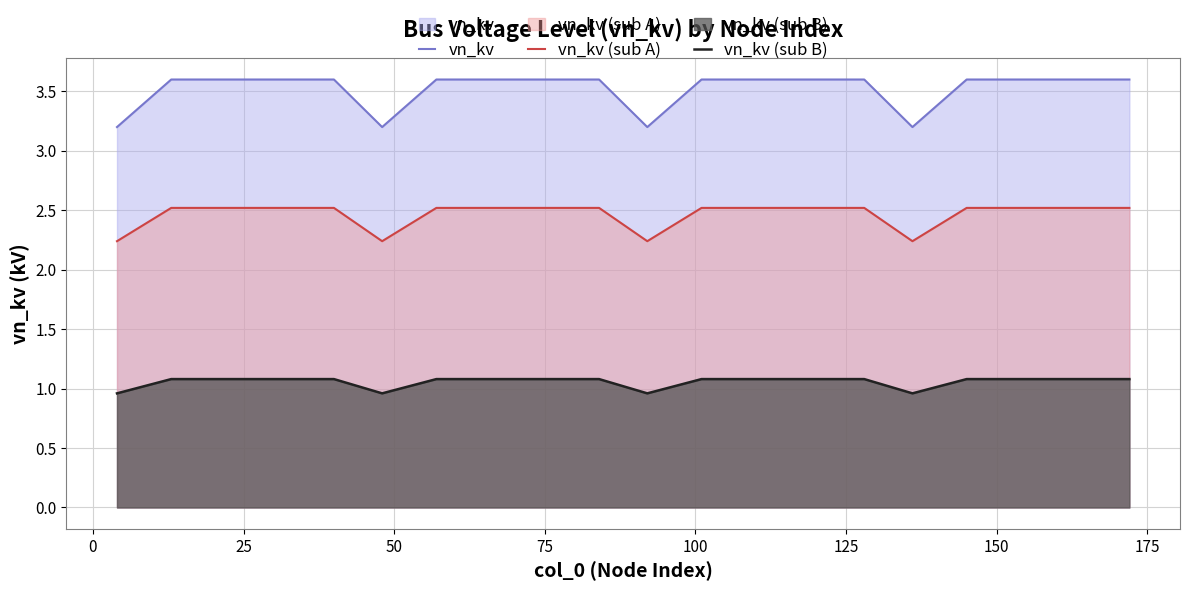

List the series in order of their overall mean, highest first.

vn_kv, vn_kv (sub A), vn_kv (sub B)